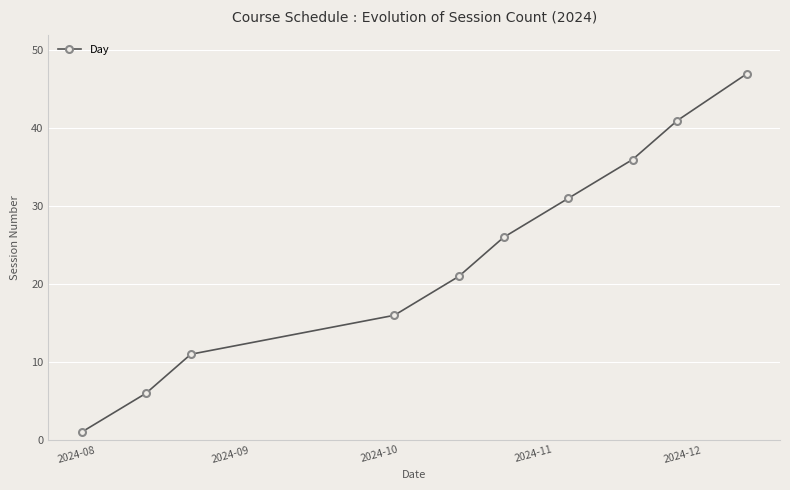

What is the minimum value shown in the chart?

1